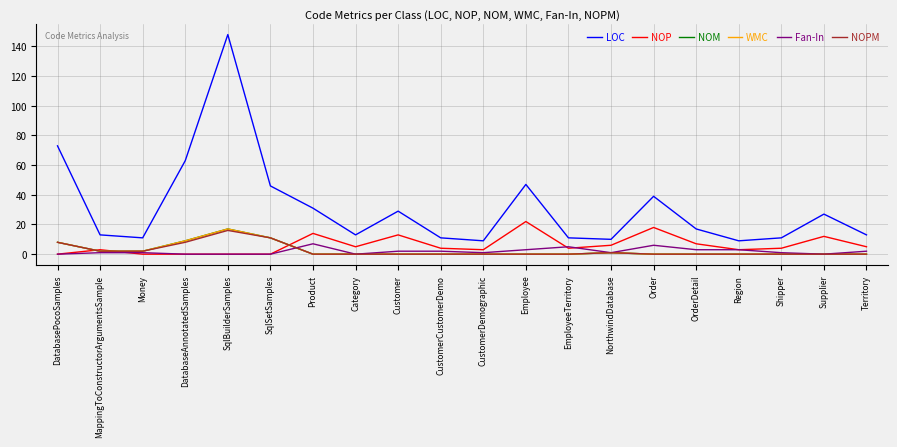

Is this an area chart (filled region under the line)?

No